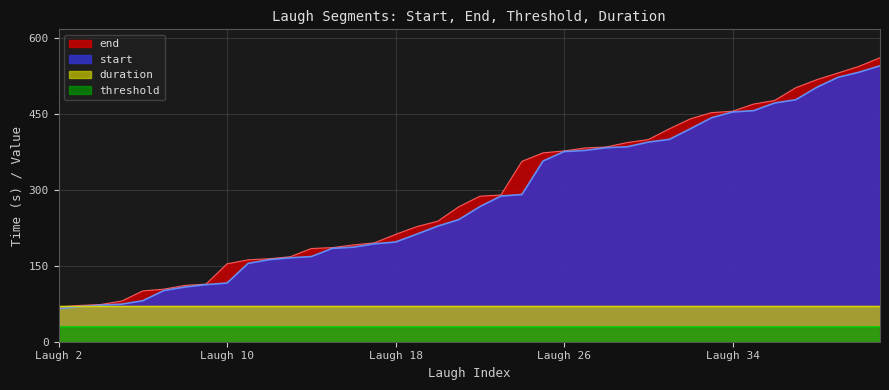

True or false: threshold and end intersect in this chart.

False